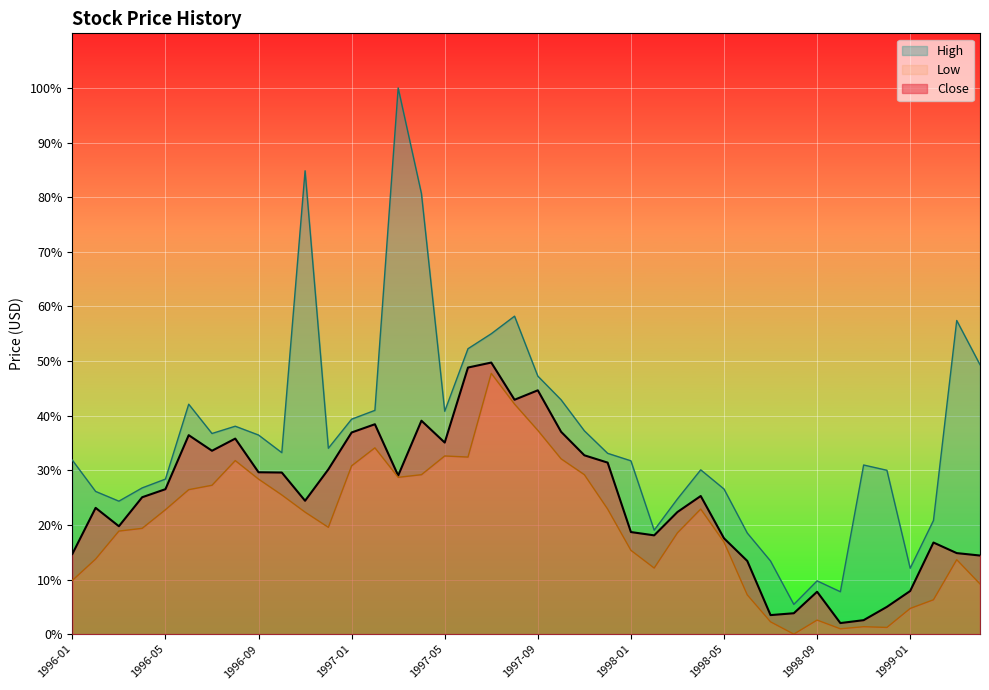

What is the value of the High point at the 15th from the left?

100.0